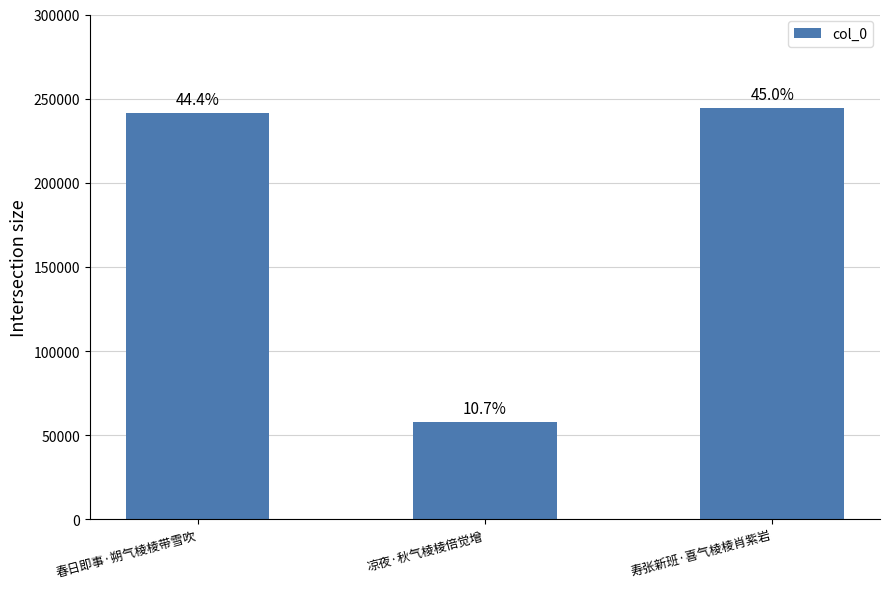

What is the difference between the values at 春日即事·朔气棱棱带雪吹 and 寿张新班·喜气棱棱肖紫岩?

3341